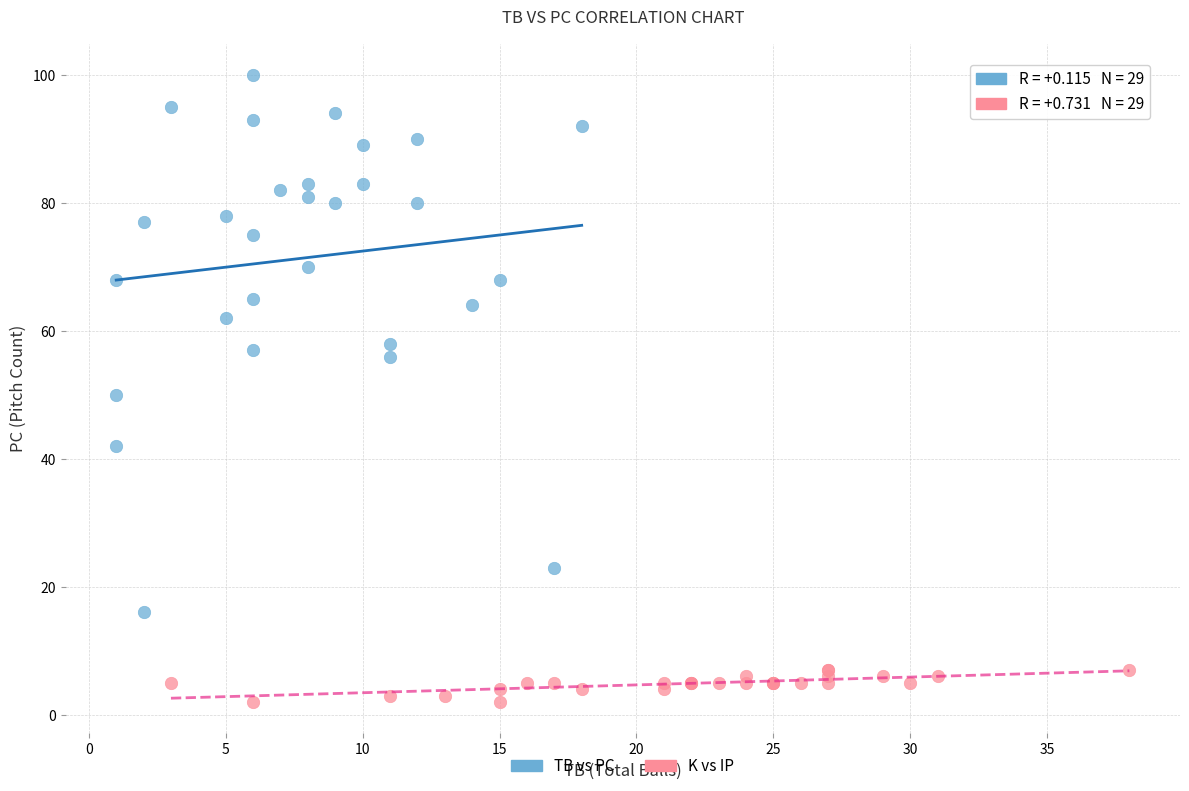

Which series reaches the maximum Y coordinate?

TB vs PC